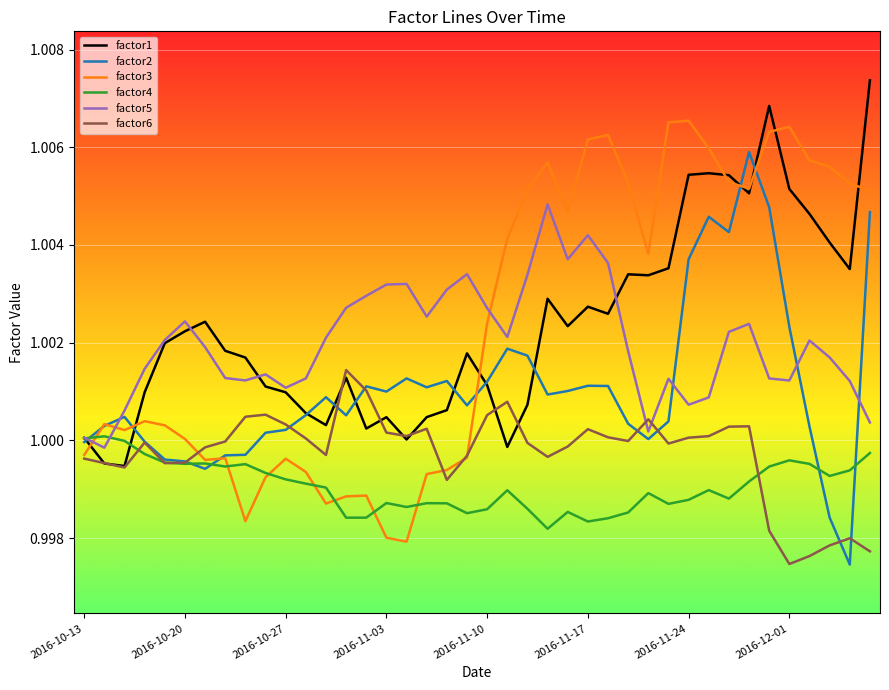

Rank the series by their maximum value, from lowest to highest.

factor4, factor6, factor5, factor2, factor3, factor1